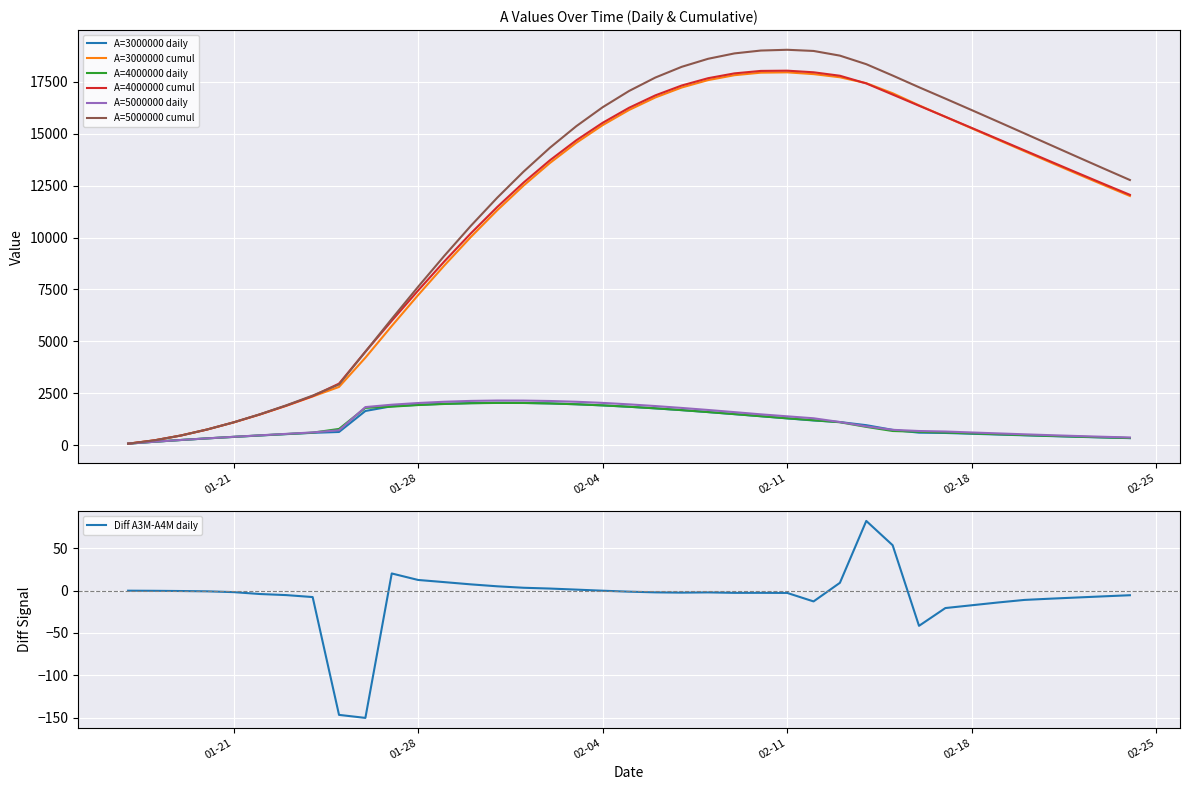

Which series has the widest spread of values?

A=5000000 cumul